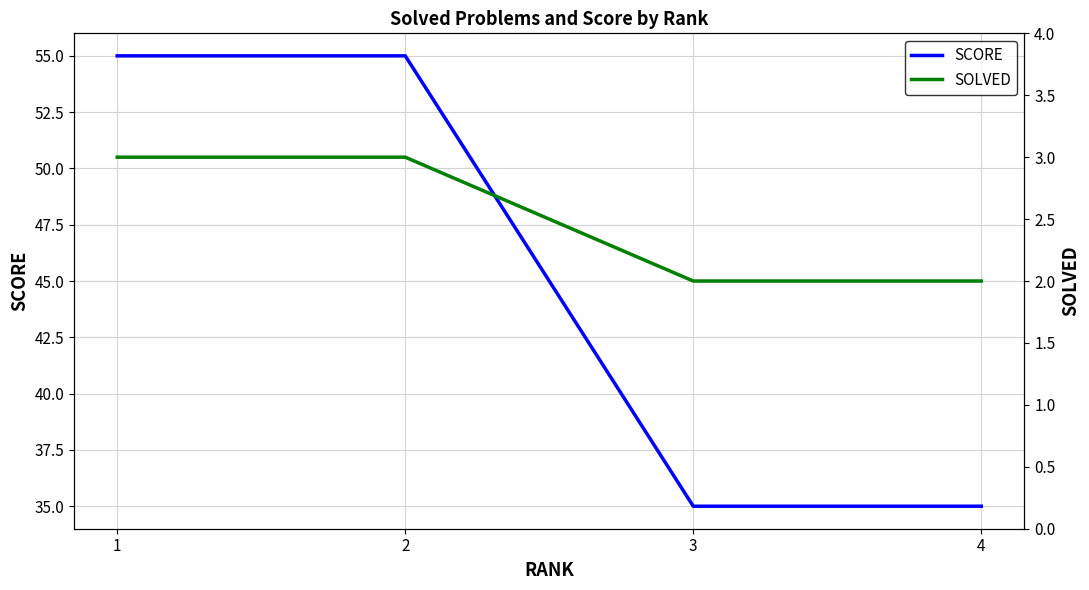

What are all the series names shown in the legend?

SCORE, SOLVED